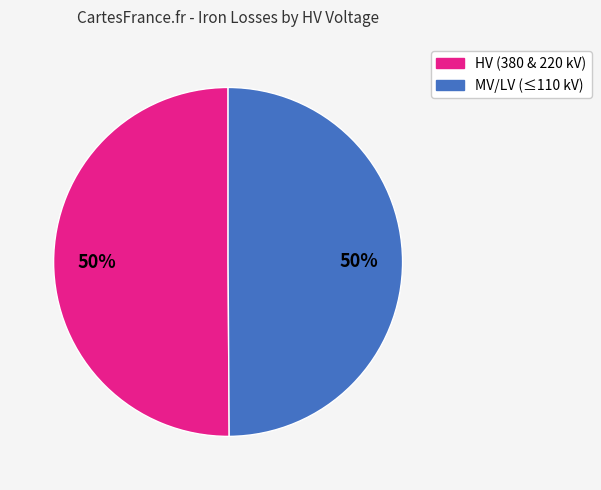

To the nearest percent, what is the average slice percentage?

50%